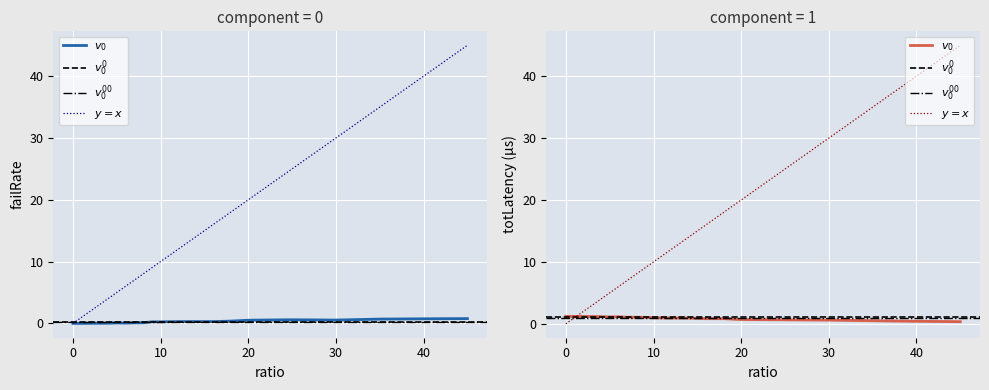

How many data points in totLatency are less than 1?

11